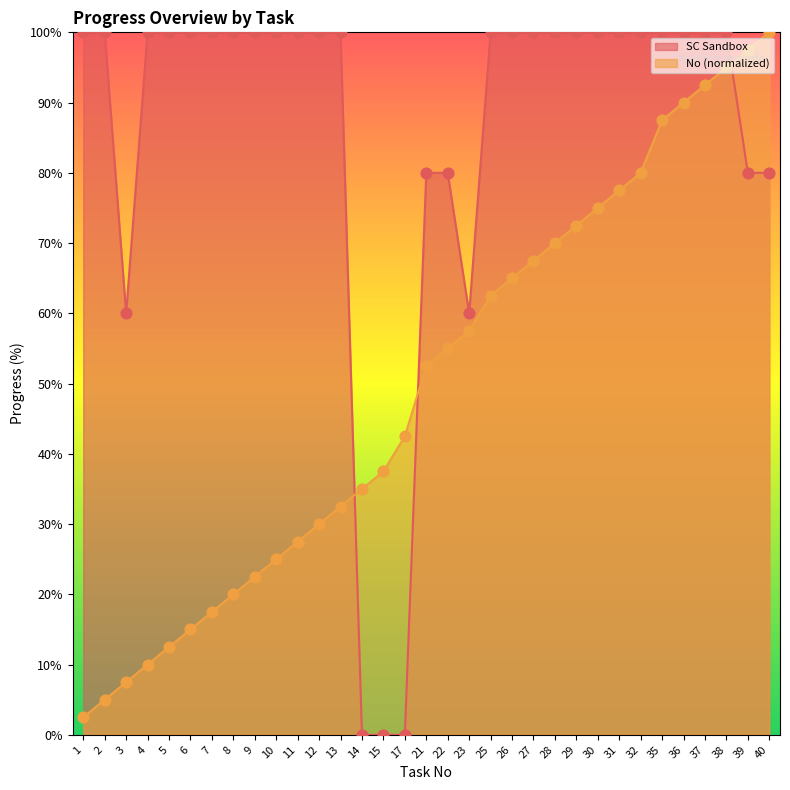

What is the total value across all series at 21?

132.5